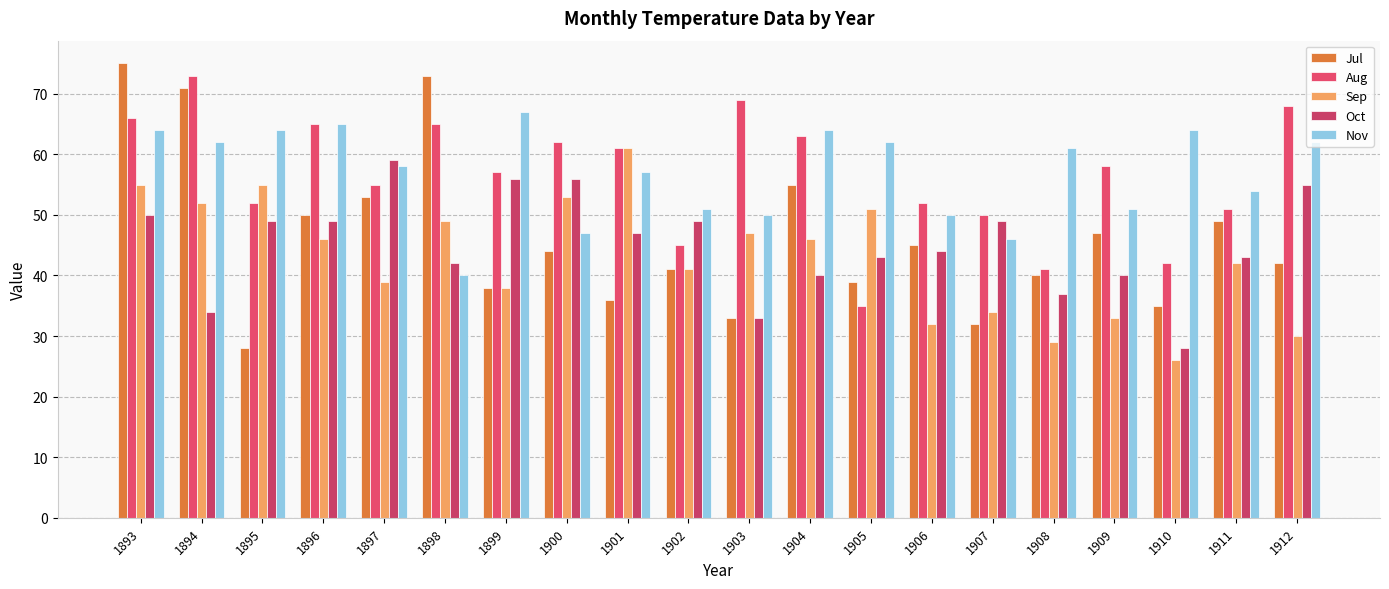

The value of Oct at 1912 is 55. True or false?

True